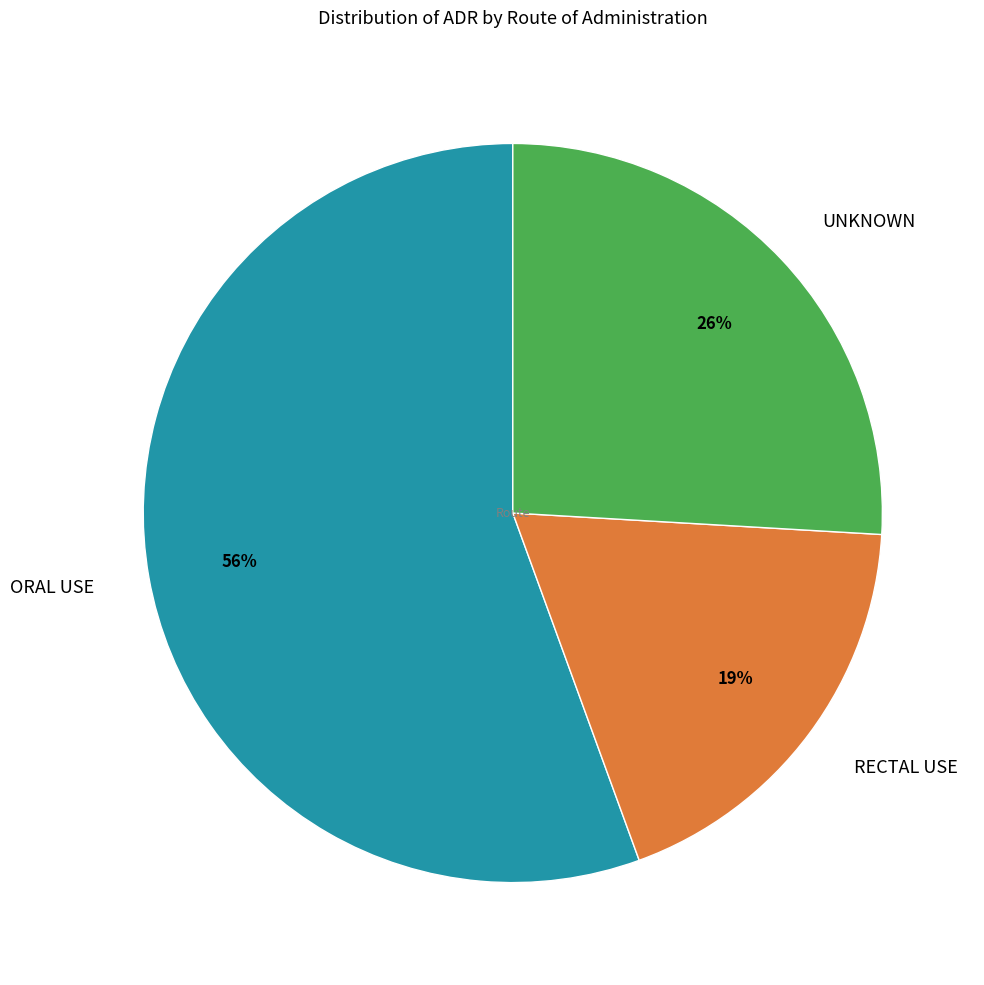

Which slice is the largest?

ORAL USE